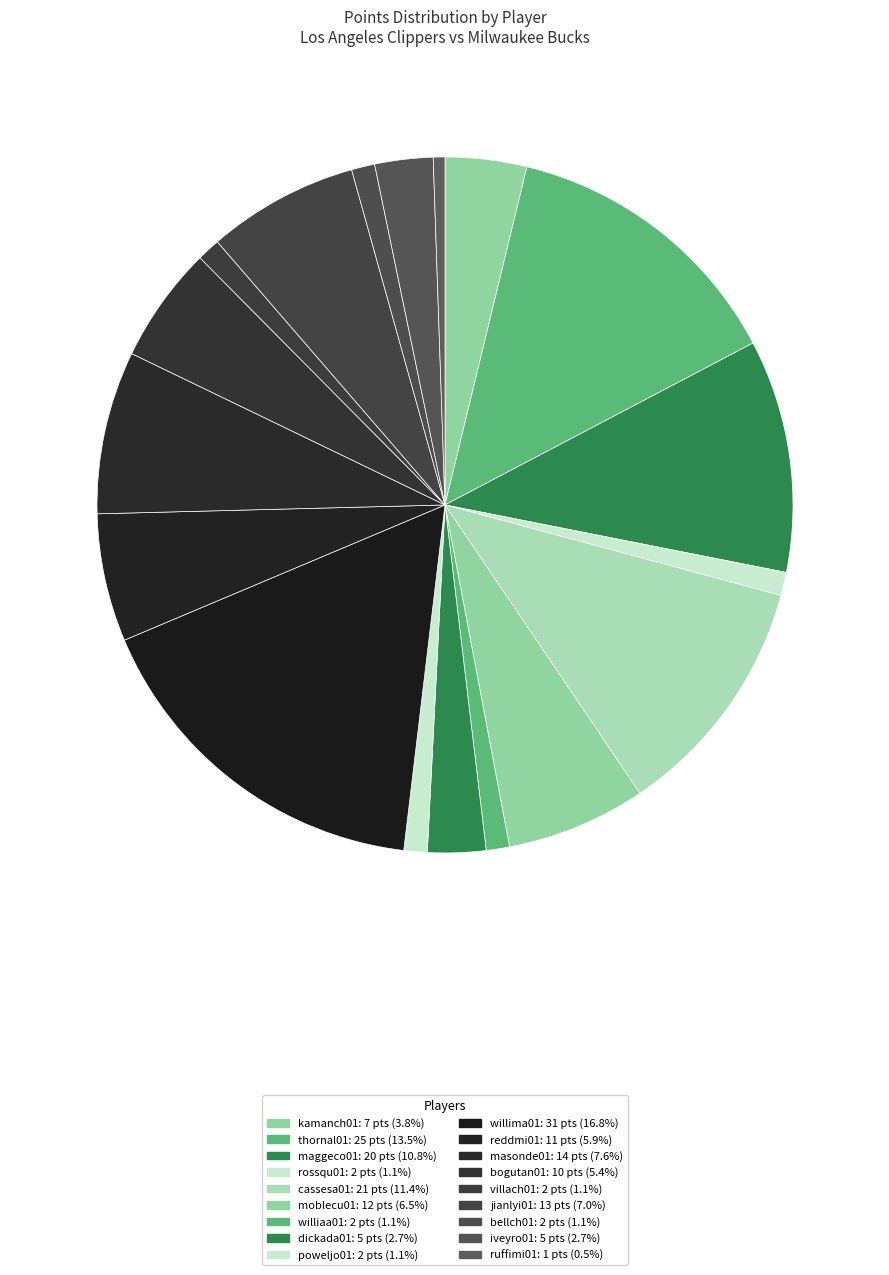

How many slices are in this pie chart?

18